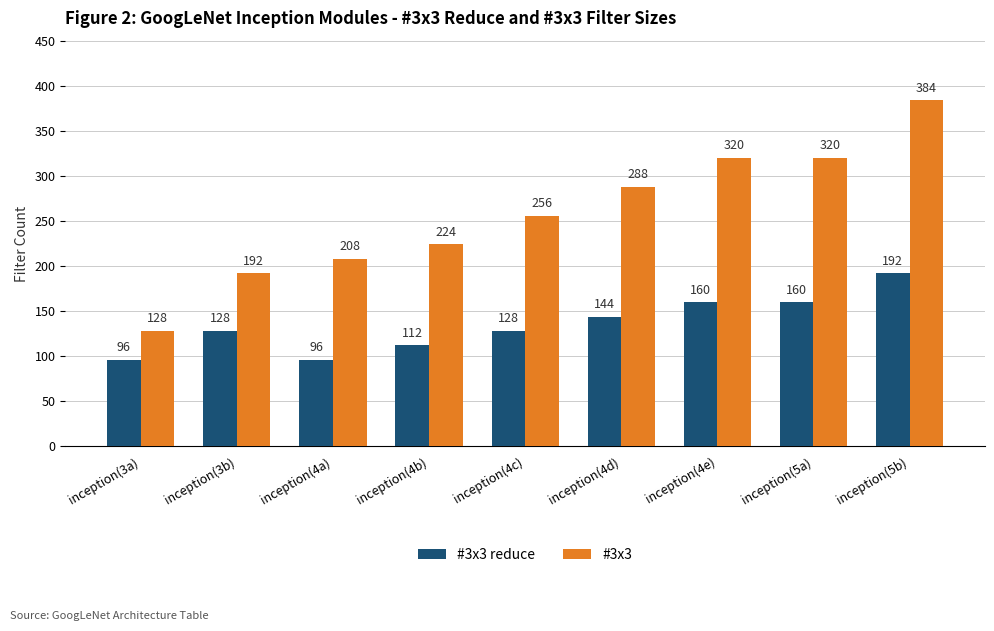

What is the total value across all series at inception(5a)?

480